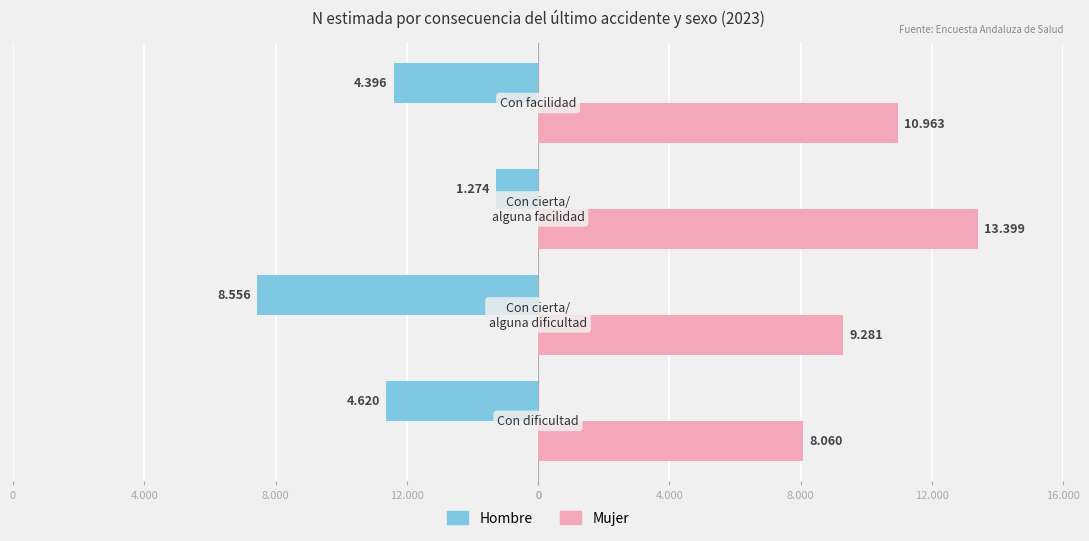

What are all the series names shown in the legend?

Hombre, Mujer